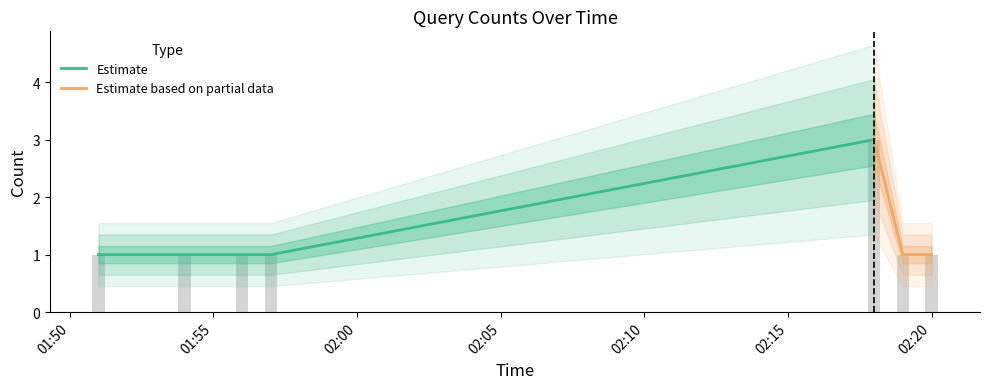

The value at 2019-09-18 01:54:00 is 1. True or false?

True